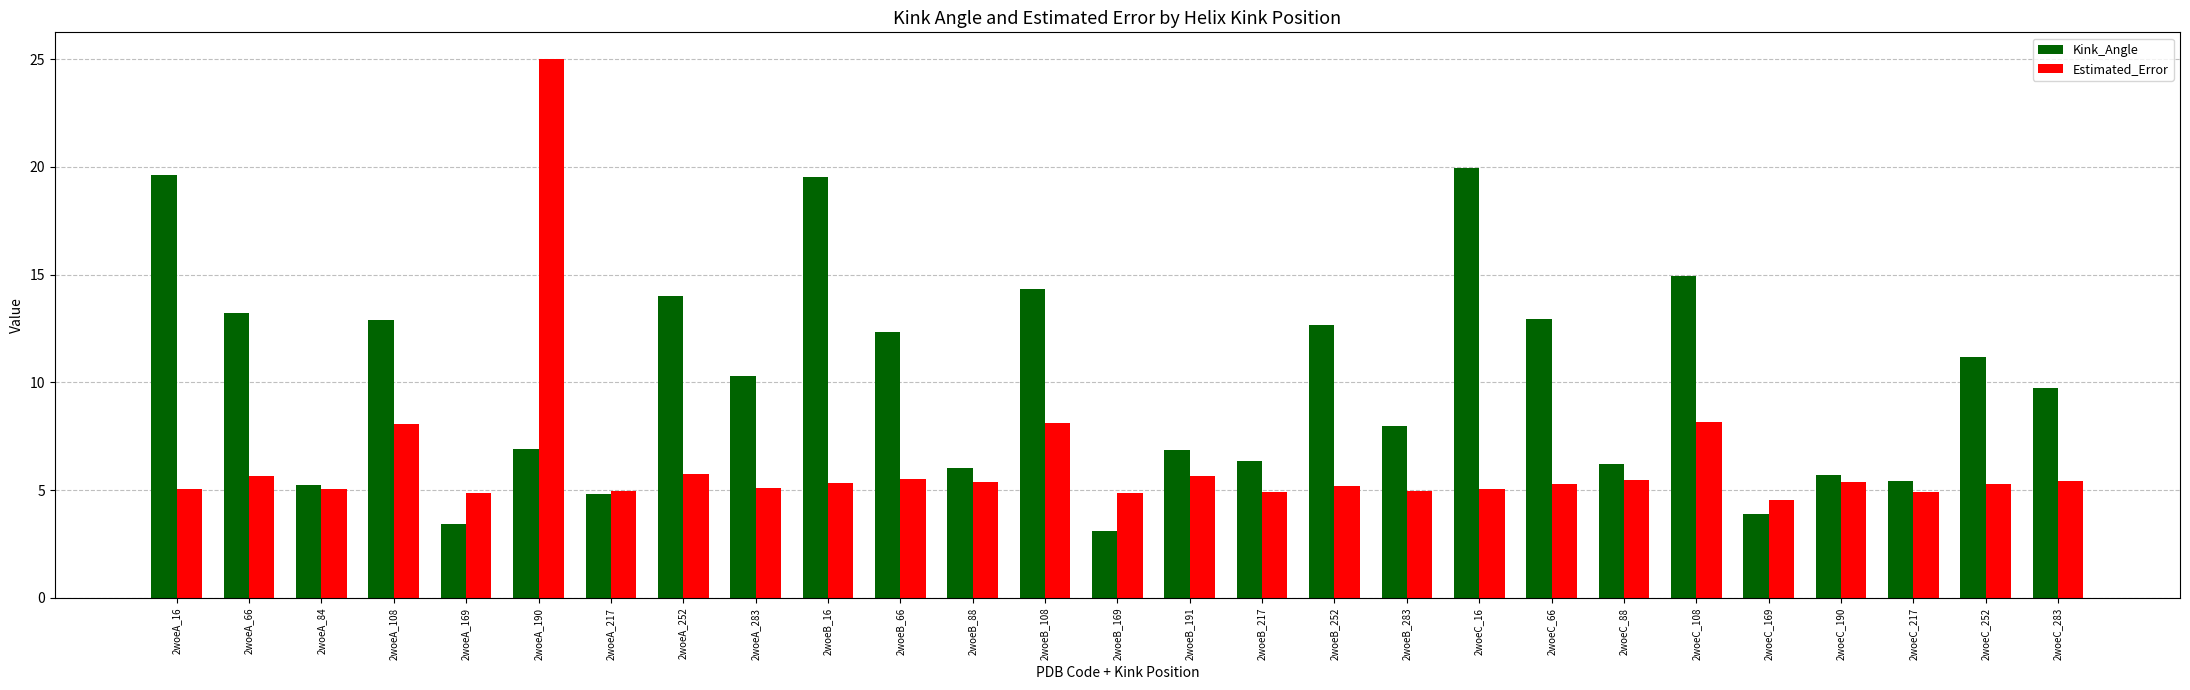

What is the spread (max minus min) of values at 2woeA_169?

1.4